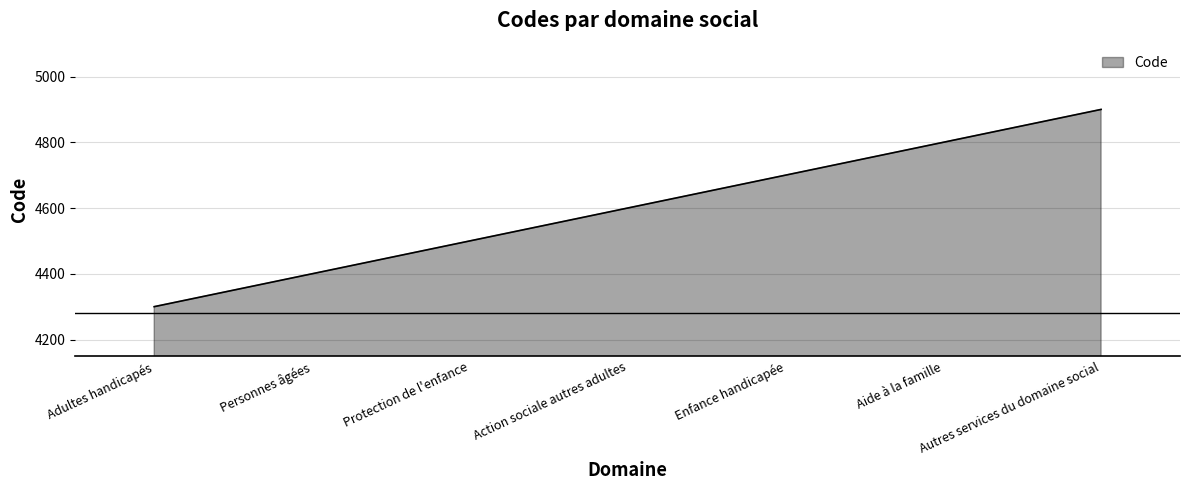

What position from the left is Action sociale autres adultes?

4